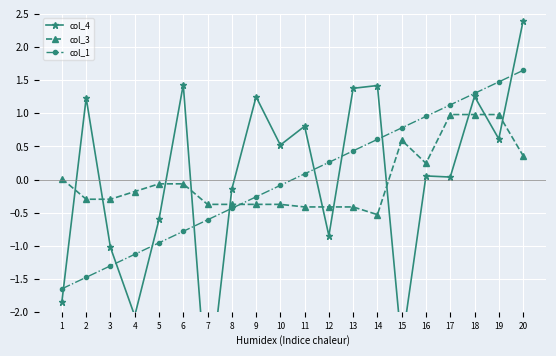

At which category is the sum across all series the highest?

20